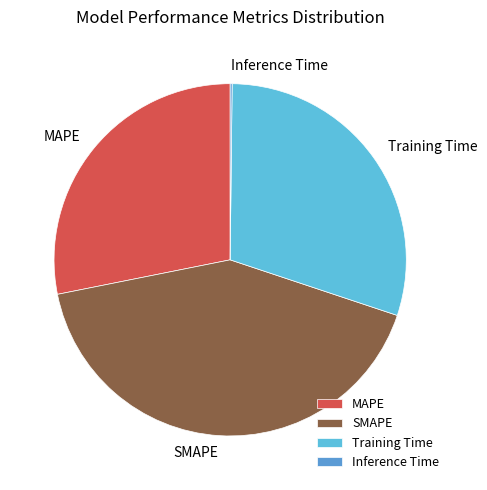

Is there any slice that represents more than half of the pie?

No